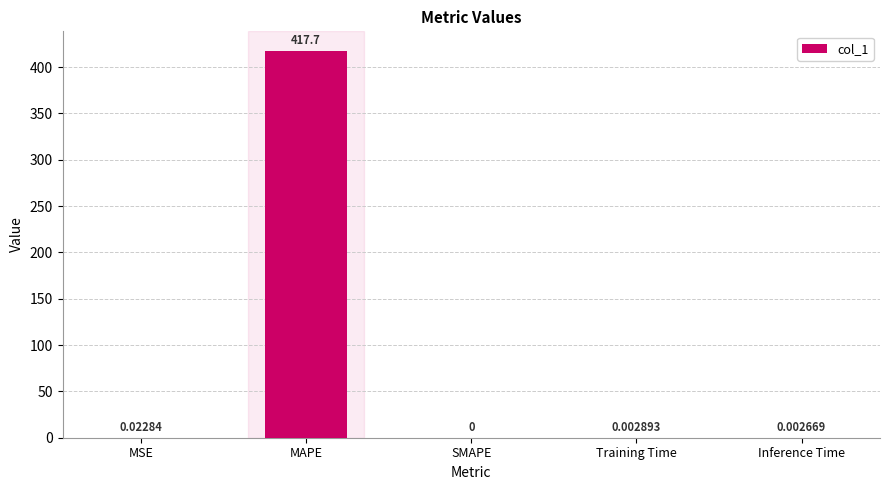

What is the sum of all values?

417.7